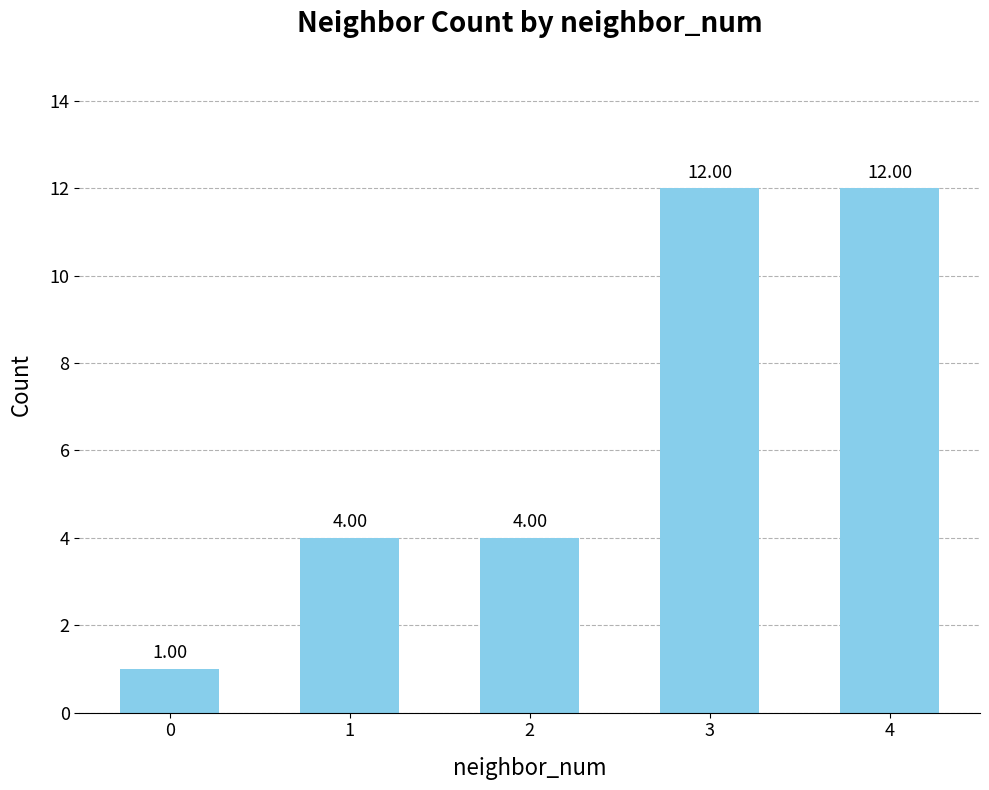

Are the bars grouped side by side (vs. stacked)?

No